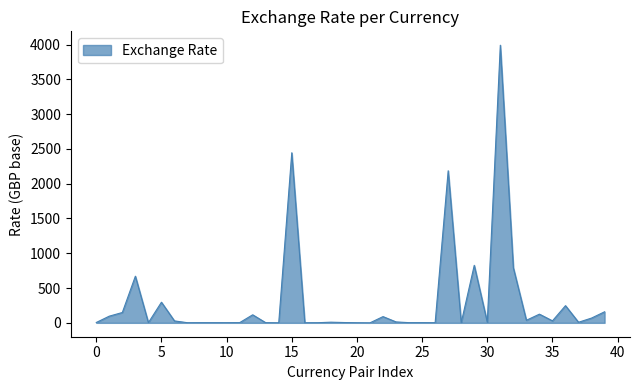

What is the difference between the maximum and minimum values?

3989.9